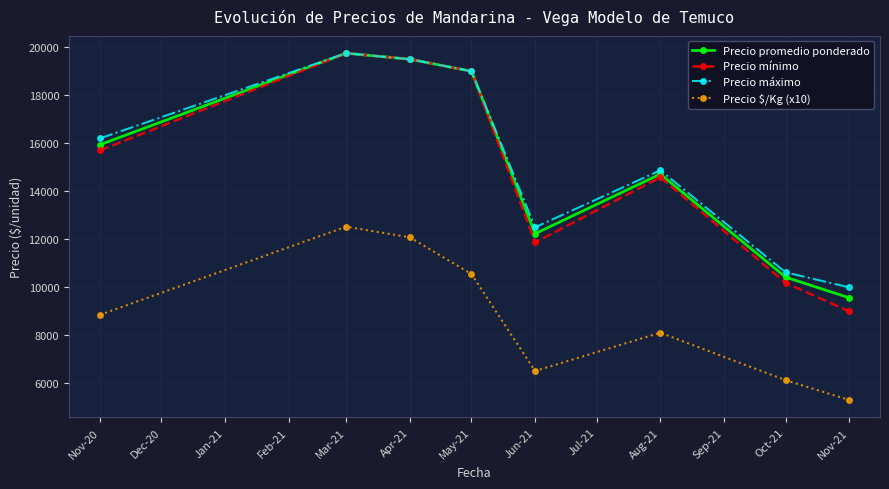

Which category has the highest value across all series?

Mar-21